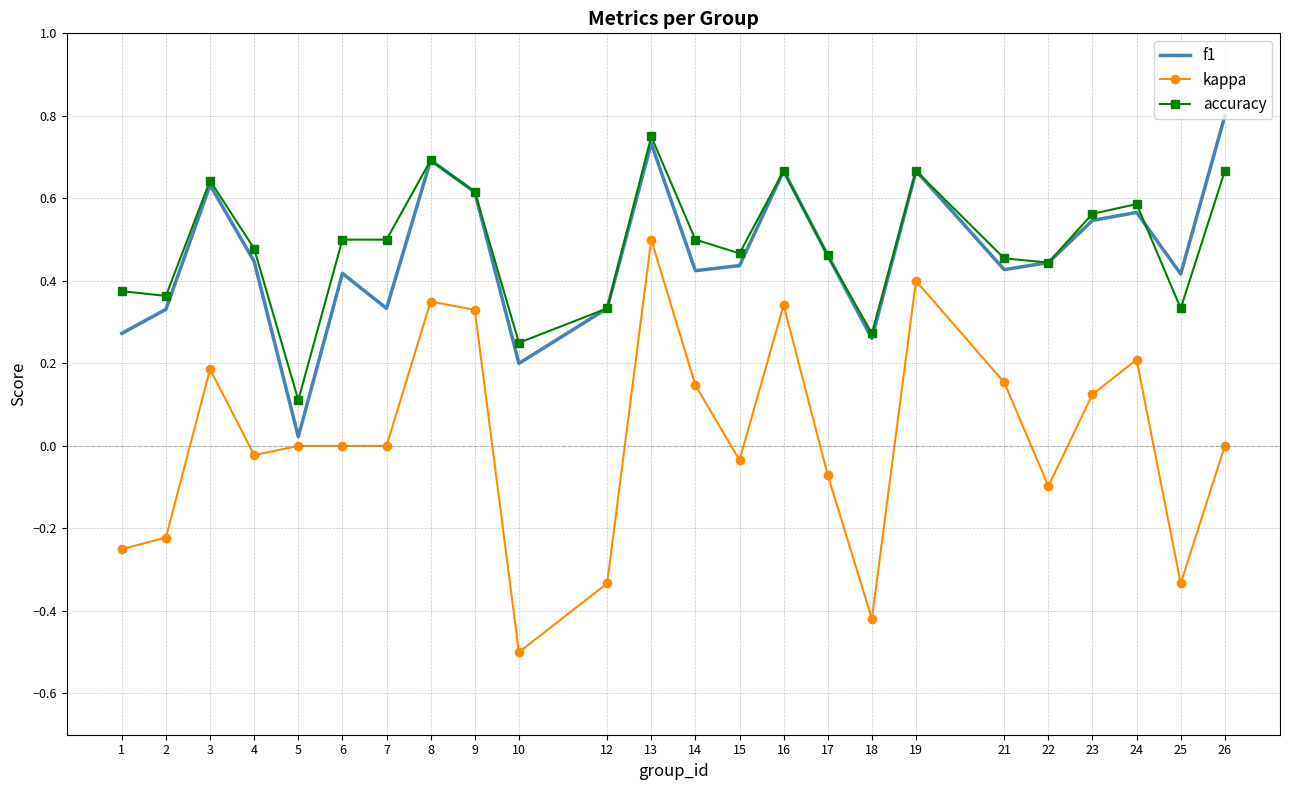

The value of accuracy at 6 is 0.5. True or false?

True